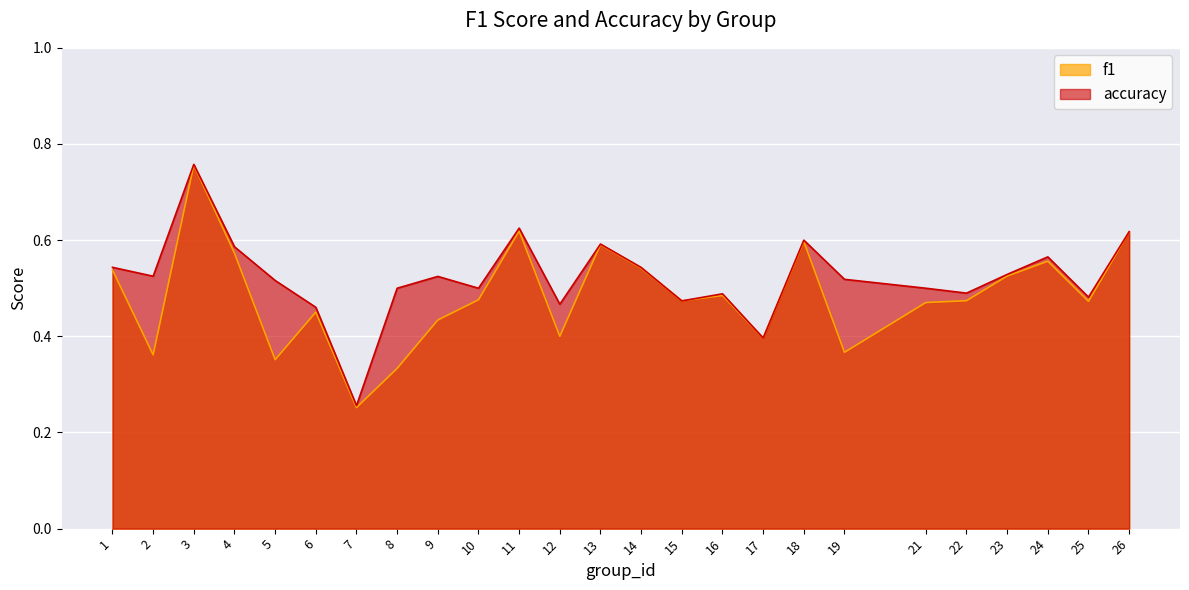

Reading left to right, extract all data points from this chart.

f1: 1=0.5	2=0.4	3=0.8	4=0.6	5=0.4	6=0.5	7=0.3	8=0.3	9=0.4	10=0.5	11=0.6	12=0.4	13=0.6	14=0.5	15=0.5	16=0.5	17=0.4	18=0.6	19=0.4	21=0.5	22=0.5	23=0.5	24=0.6	25=0.5	26=0.6
accuracy: 1=0.5	2=0.5	3=0.8	4=0.6	5=0.5	6=0.5	7=0.3	8=0.5	9=0.5	10=0.5	11=0.6	12=0.5	13=0.6	14=0.5	15=0.5	16=0.5	17=0.4	18=0.6	19=0.5	21=0.5	22=0.5	23=0.5	24=0.6	25=0.5	26=0.6